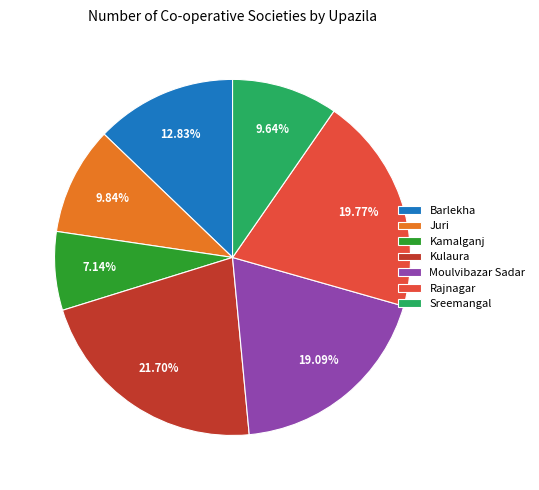

Does Moulvibazar Sadar represent more than half of the total?

No